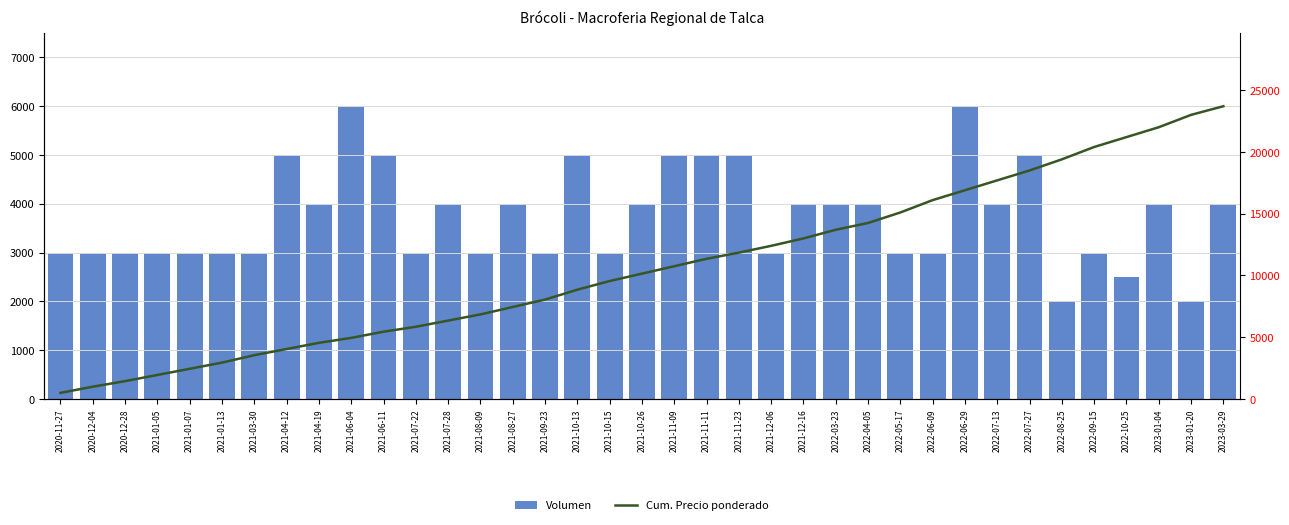

Between 2021-08-27 and 2021-09-23, which series saw the biggest shift?

Volumen